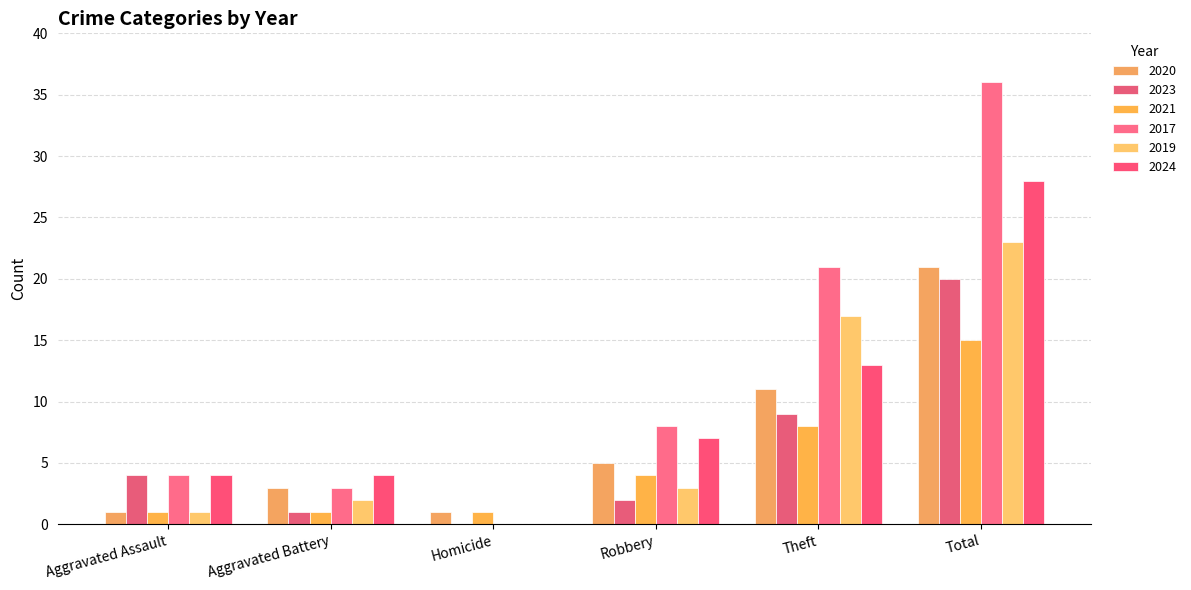

What is the spread (max minus min) of values at Aggravated Assault?

3